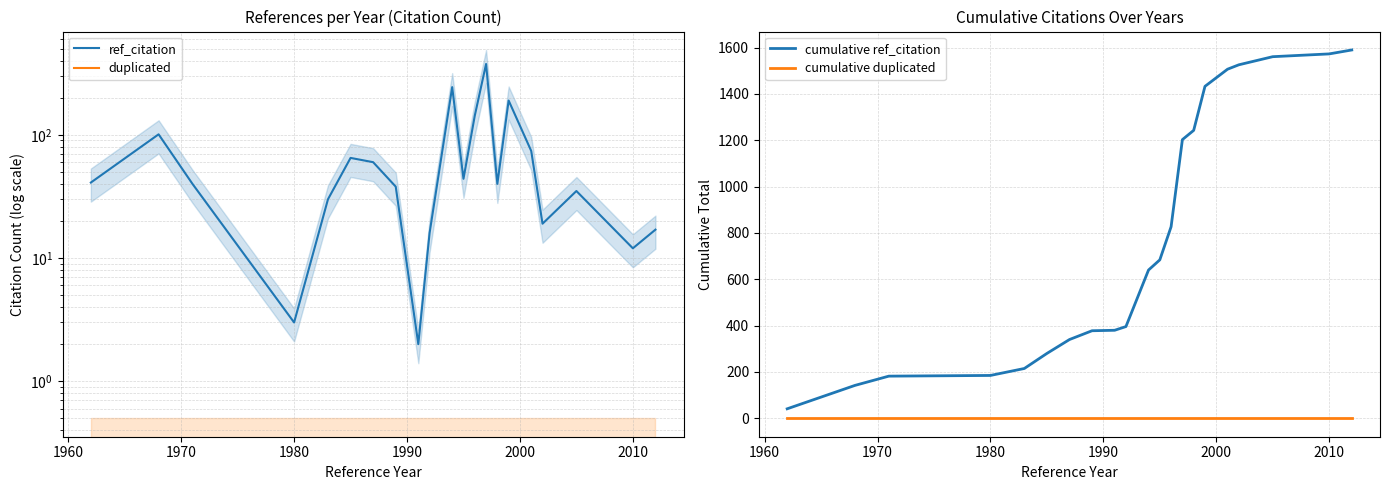

Is it true that cumulative ref_citation equals 188 at 2010?

False